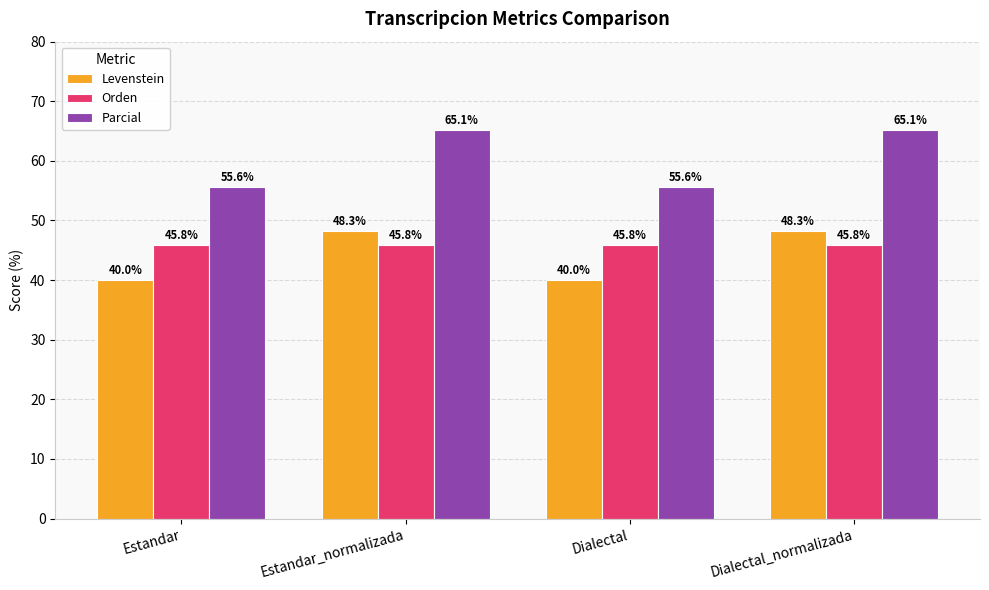

True or false: Parcial has a value of 92.2 at Estandar.

False